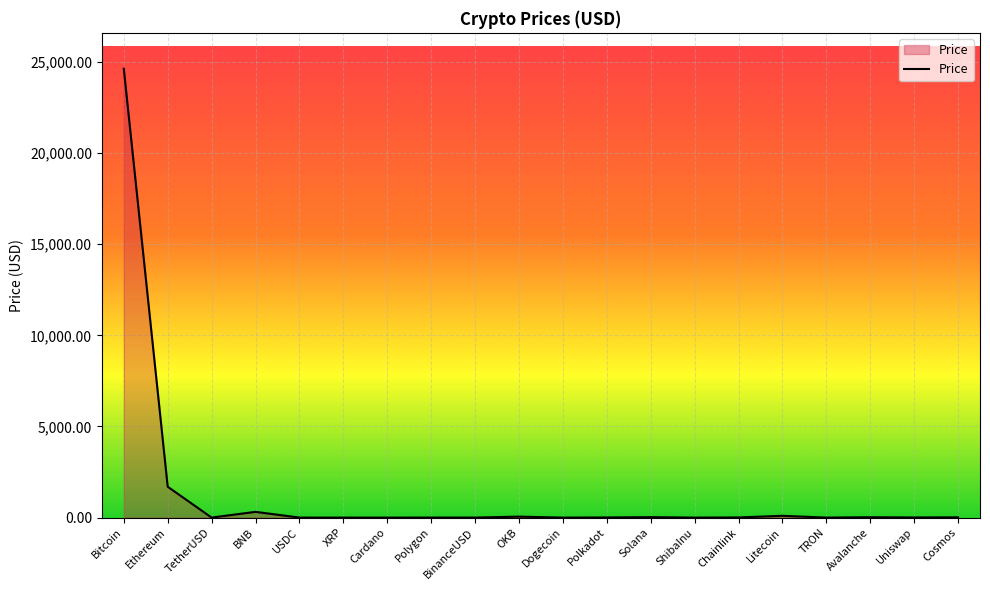

What is the greatest value displayed?

24622.8